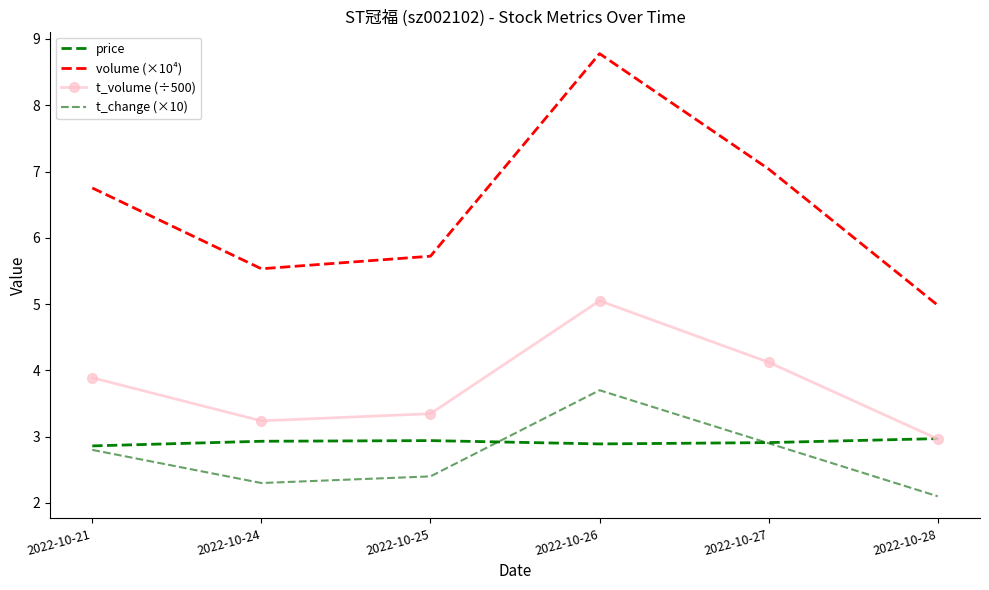

Is it true that t_change (×10) equals 3.7 at 2022-10-26?

True